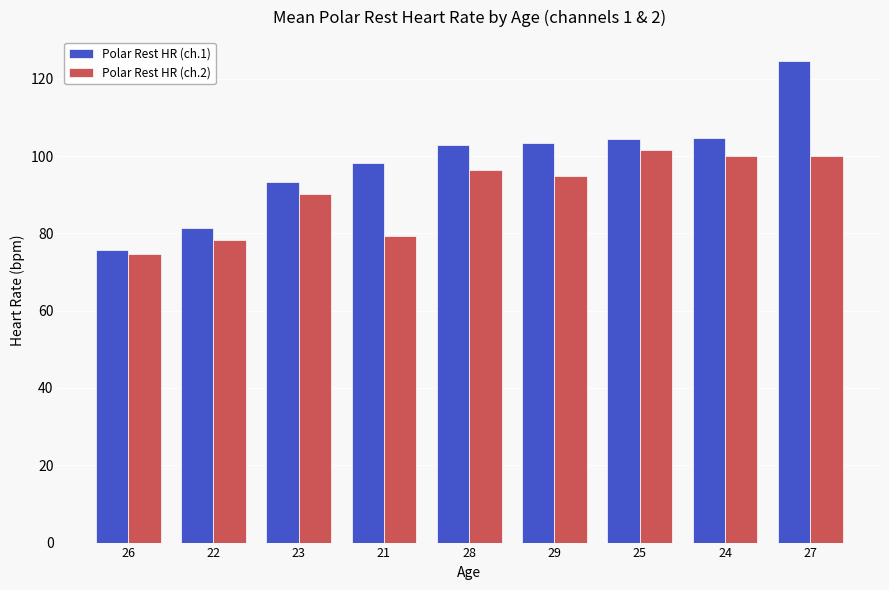

Rank the series by their average value, from highest to lowest.

Polar Rest HR (ch.1), Polar Rest HR (ch.2)